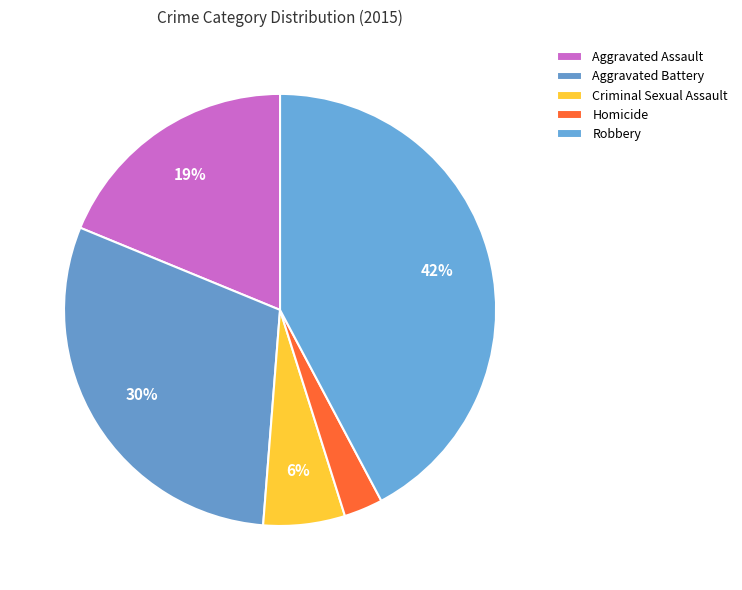

To the nearest percent, what is the average slice percentage?

20%